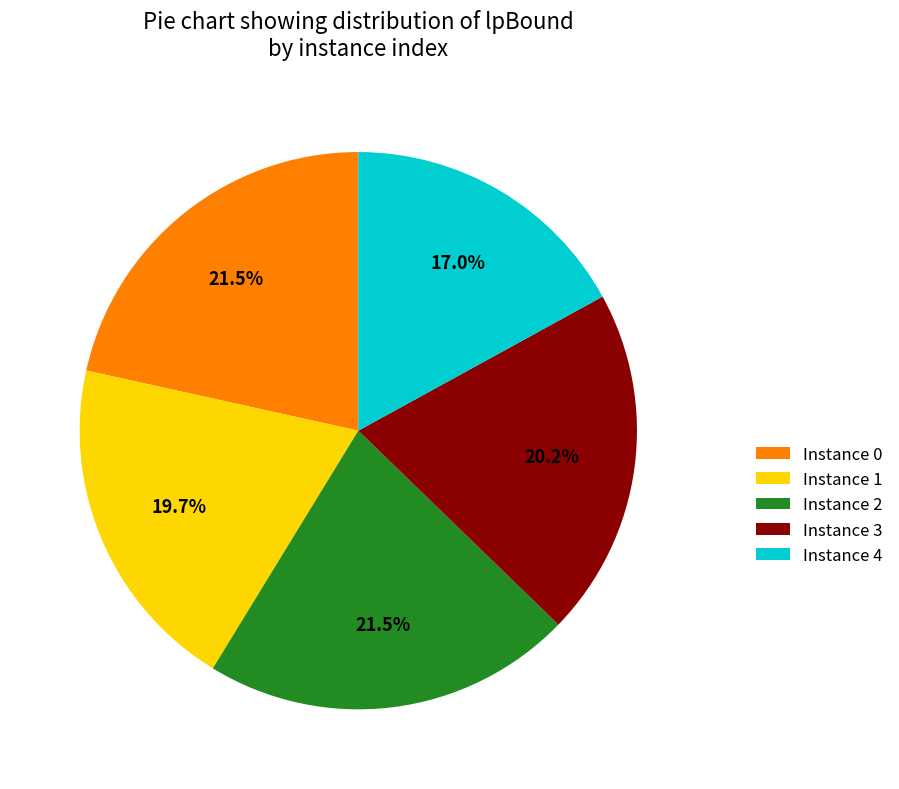

Is the sum of Instance 3 and Instance 4 greater than half?

No